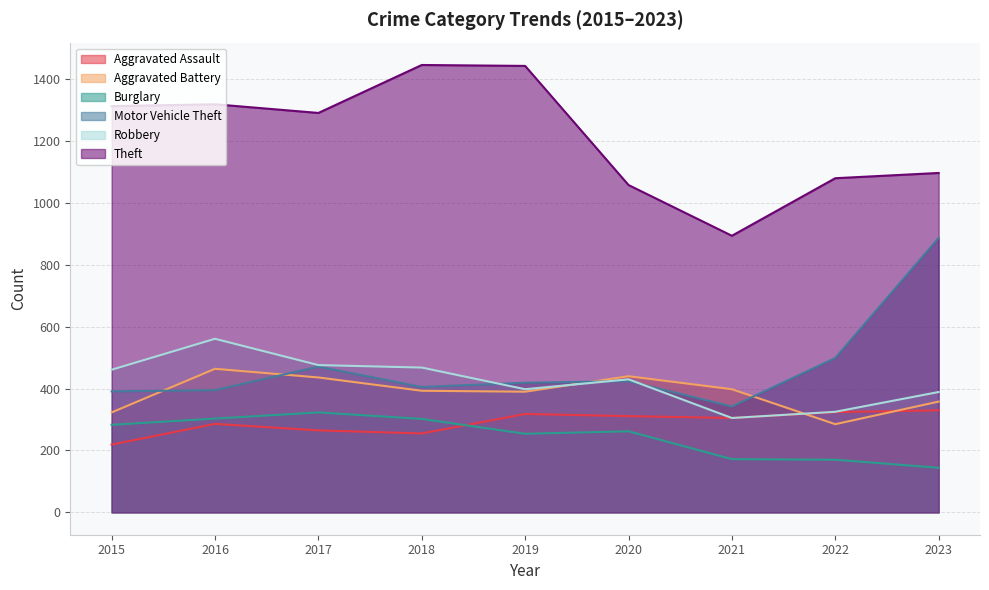

What are all the series names shown in the legend?

Aggravated Assault, Aggravated Battery, Burglary, Motor Vehicle Theft, Robbery, Theft